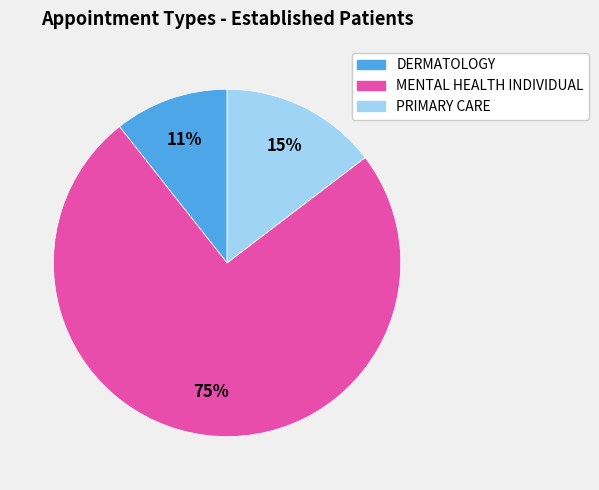

What is the ratio of the value at PRIMARY CARE to the value at DERMATOLOGY?

1.4